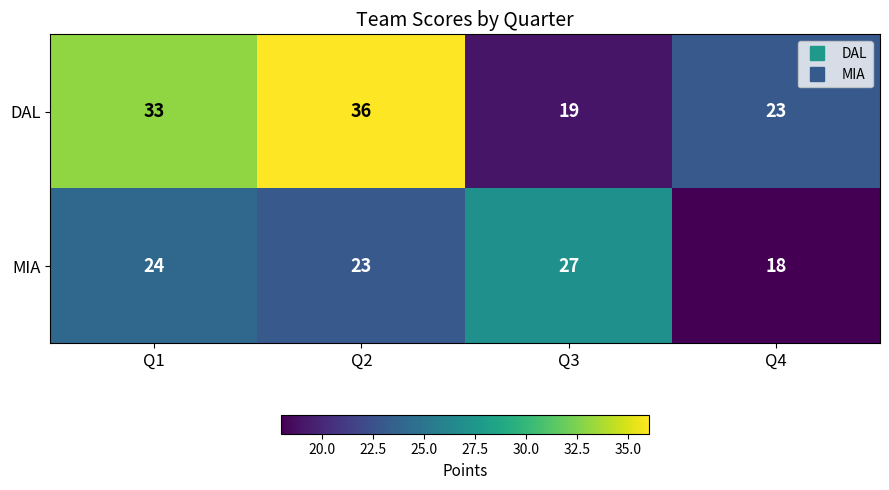

What value does the DAL series have at Q1, to the nearest 5?

35